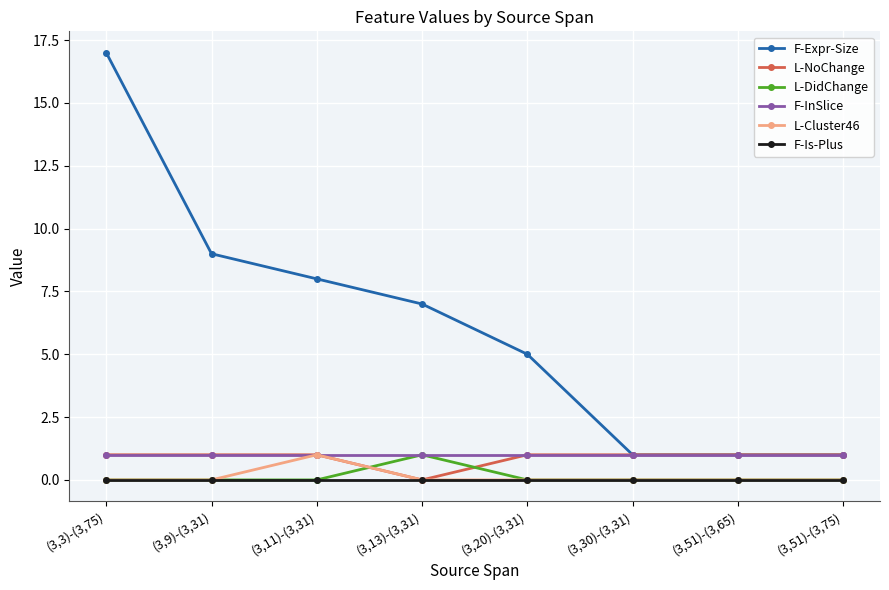

Which series has the largest total across all categories?

F-Expr-Size